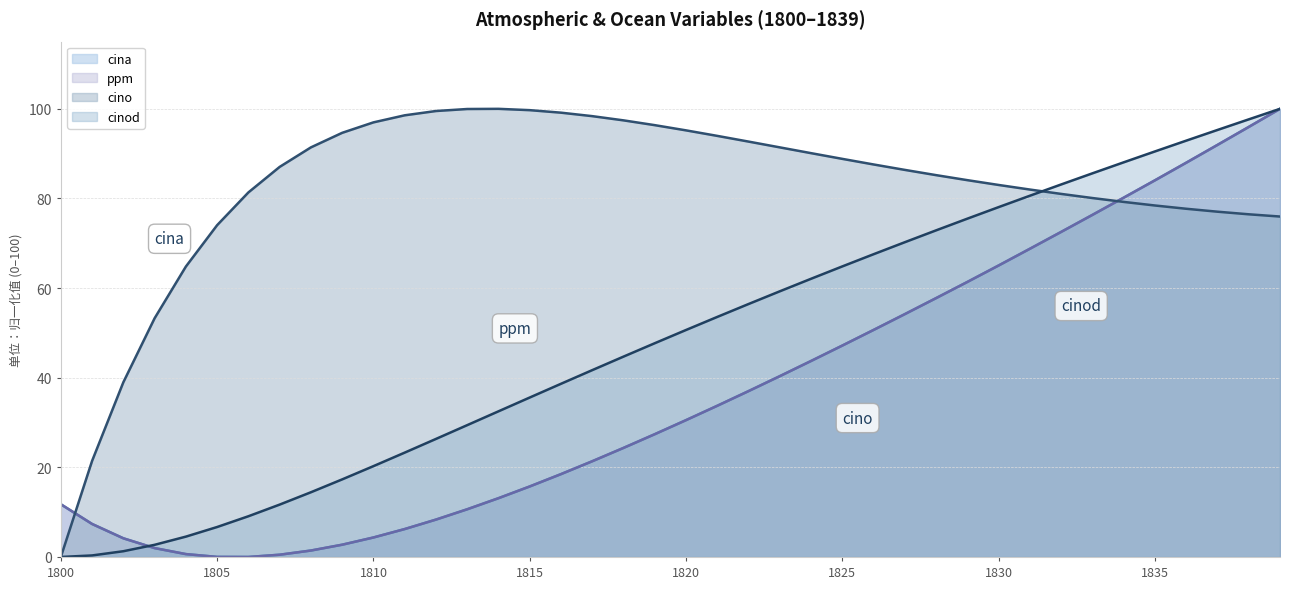

Which series has the largest total across all categories?

cino